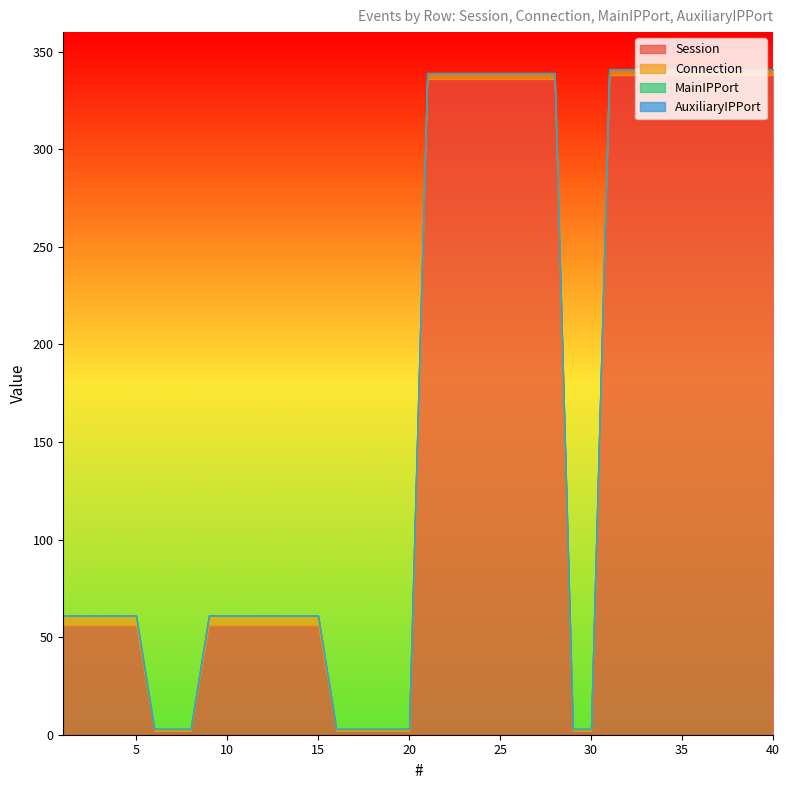

Which has a higher value, 10 or 33?

33